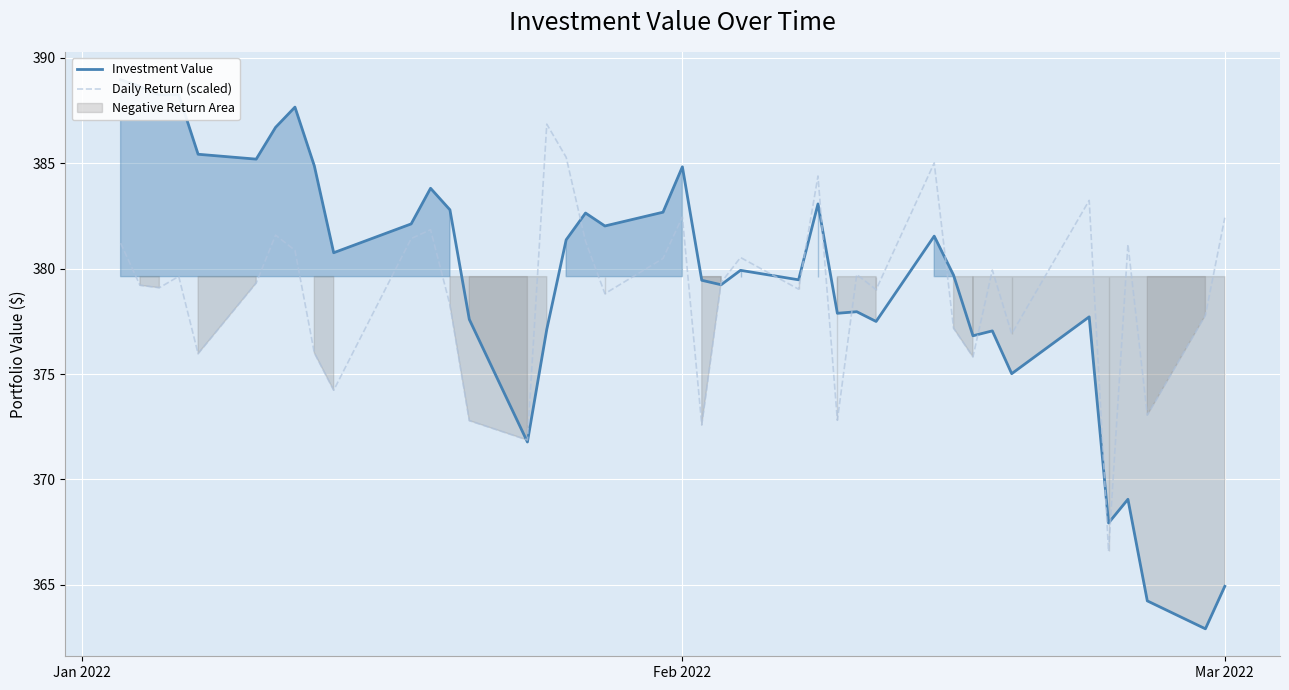

True or false: Daily Return (scaled) has a value of 382.5 at Feb 2022.

True